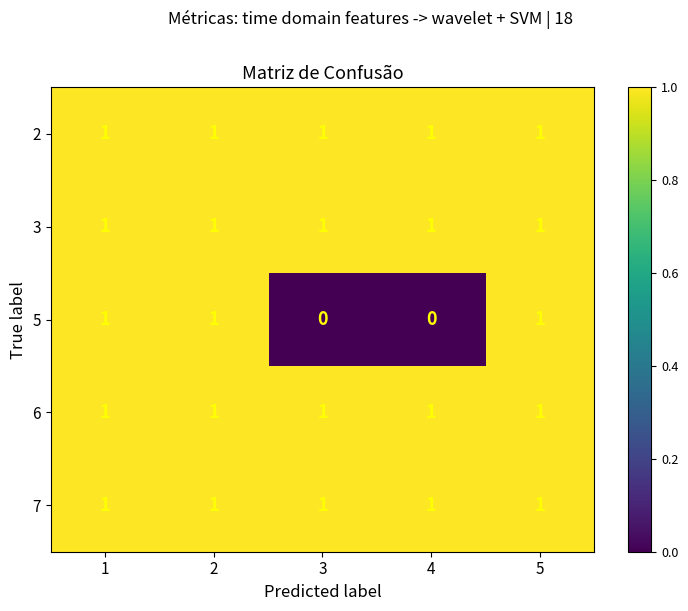

Count the 5 values in the range 0 to 1.

5